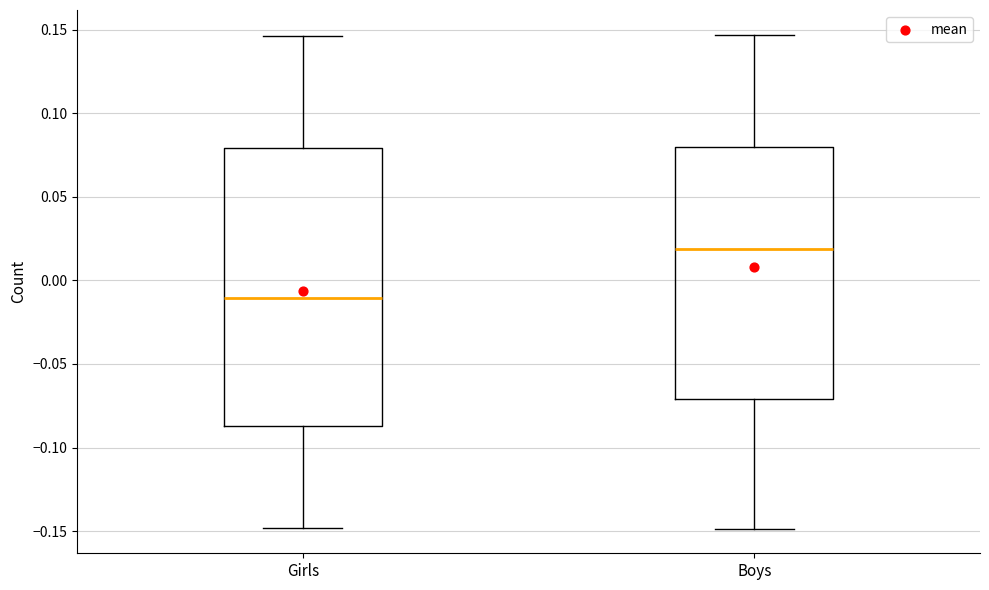

Reading left to right, read every box against the y-axis: the position of its median line, the range the box covers, and the ends of its whiskers. The values are not printed on the chart, so give them approximately, as read against the axis.

Girls: median -0.010, box -0.085 to 0.080, whiskers -0.150 to 0.145
Boys: median 0.020, box -0.070 to 0.080, whiskers -0.150 to 0.145